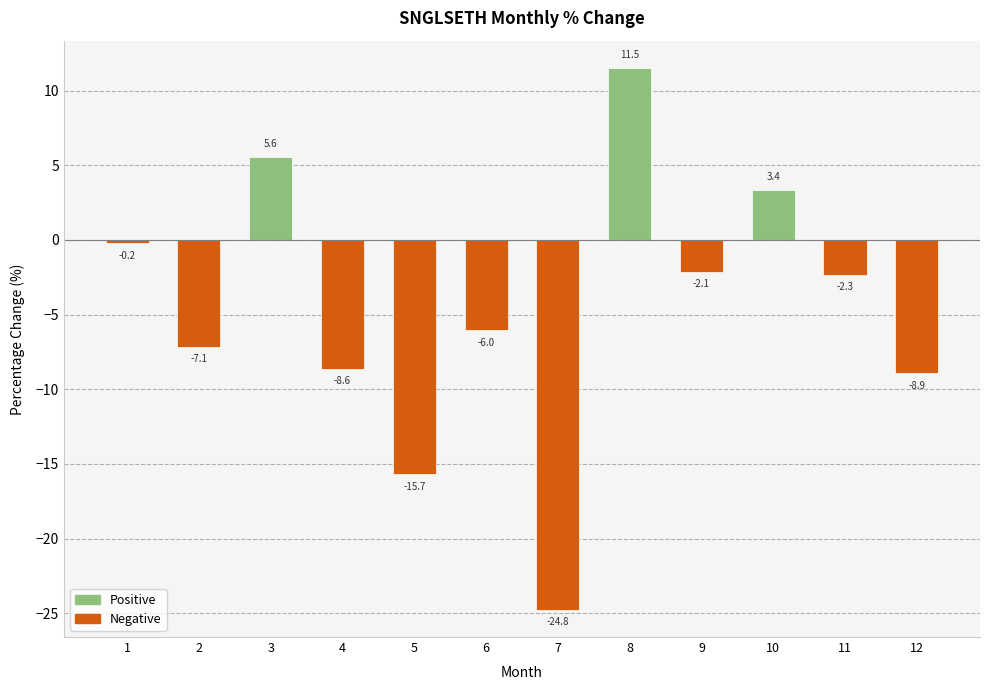

Reading left to right, what are all the values shown in this chart?

Positive: 1=0.0	2=0.0	3=5.6	4=0.0	5=0.0	6=0.0	7=0.0	8=11.5	9=0.0	10=3.4	11=0.0	12=0.0
Negative: 1=-0.2	2=-7.1	3=0.0	4=-8.6	5=-15.7	6=-6.0	7=-24.8	8=0.0	9=-2.1	10=0.0	11=-2.3	12=-8.9